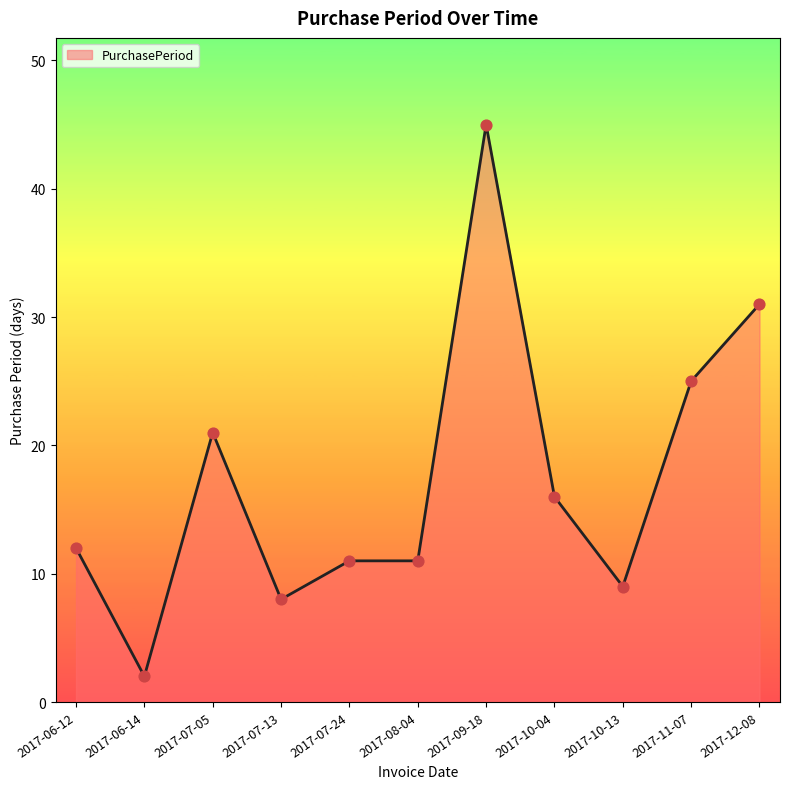

Approximately how many times larger is the value at 2017-06-12 compared to 2017-09-18?

0.3